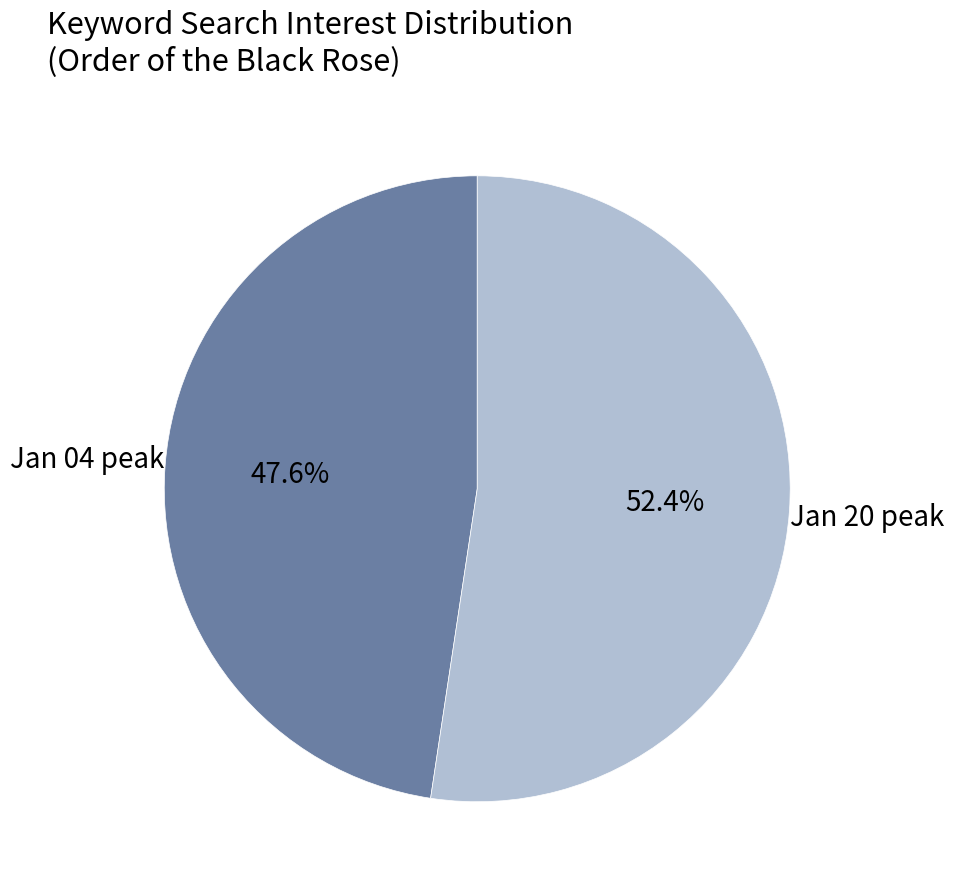

Does any single category account for the majority?

Yes